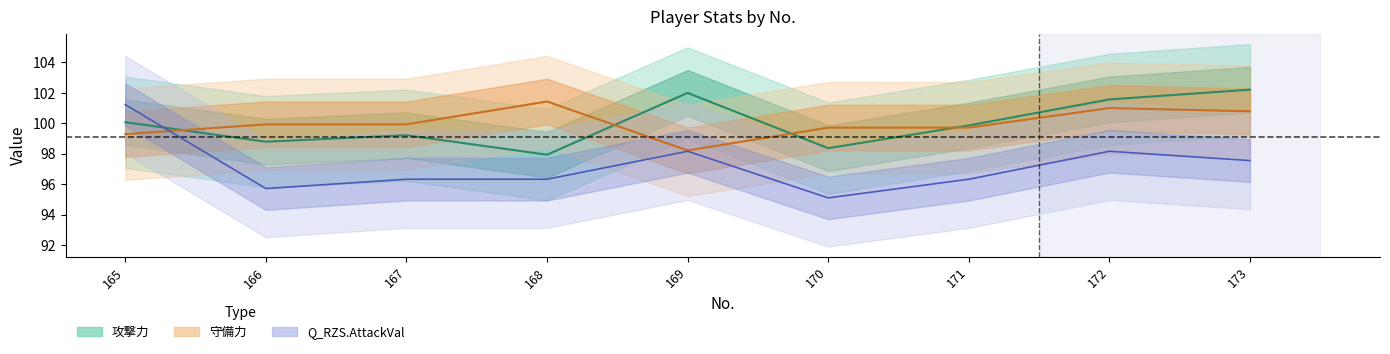

Reading right to left, extract all data points from this chart.

攻撃力: 102.2	101.6	99.9	98.4	102.0	97.9	99.2	98.8	100.1
守備力: 100.8	101.0	99.7	99.7	98.2	101.4	99.9	99.9	99.3
Q_RZS.AttackVal: 97.5	98.2	96.3	95.1	98.2	96.3	96.3	95.7	101.2